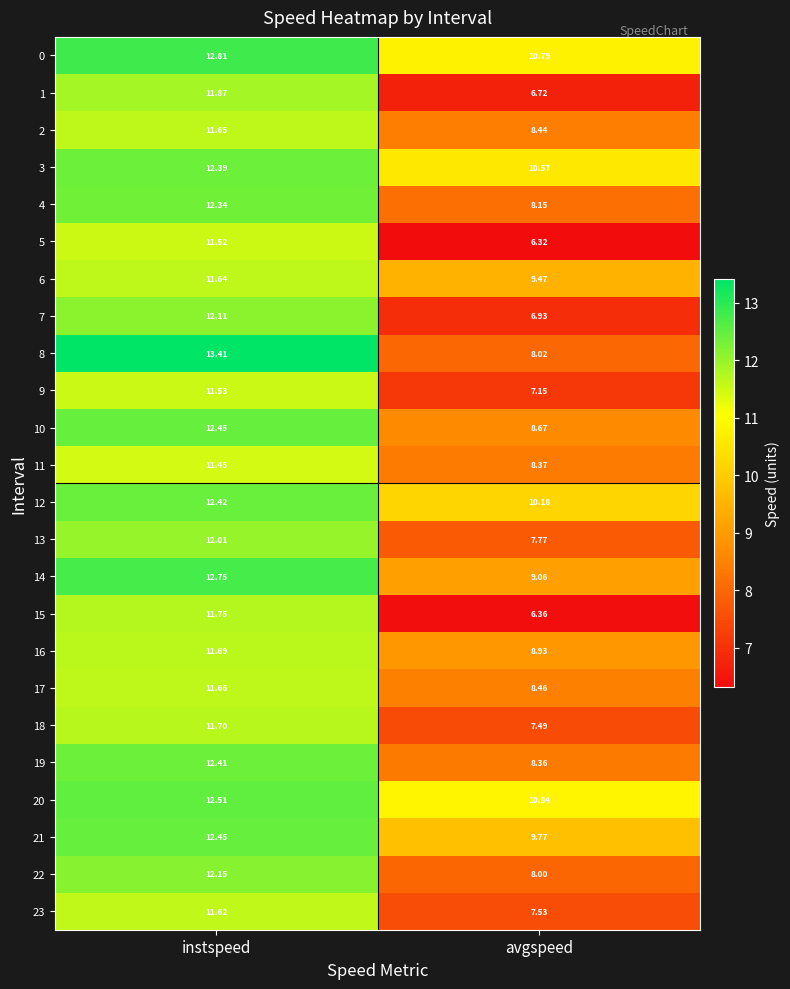

List the labels in order of 20 value, smallest first.

avgspeed, instspeed